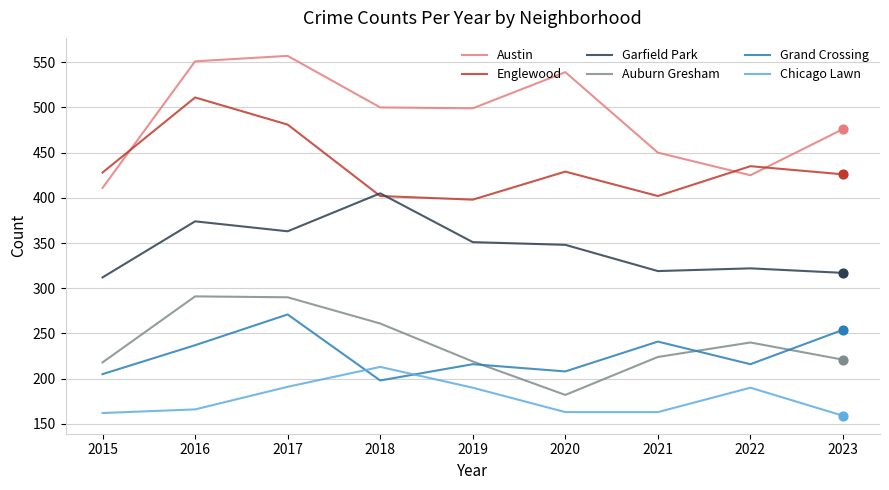

What is the spread (max minus min) of values at 2015?

266